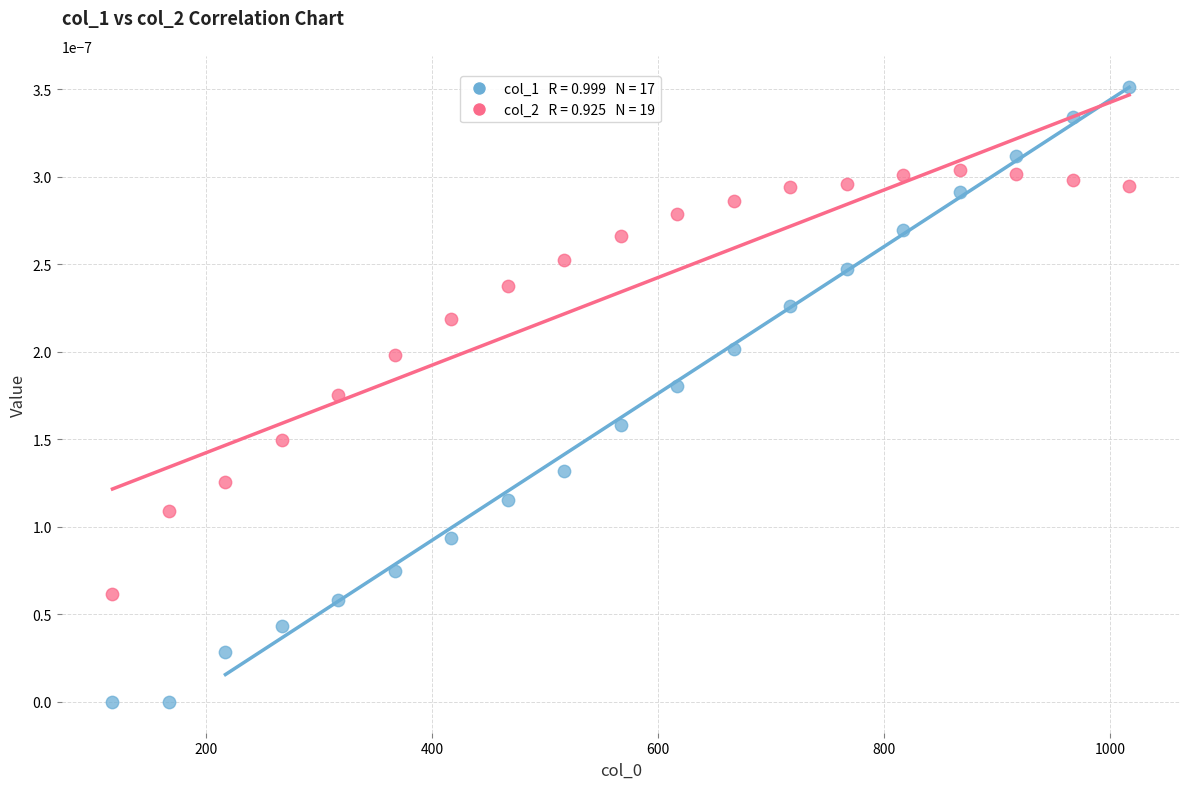

Across all data points, what is the range of X values (max minus min)?

900.0